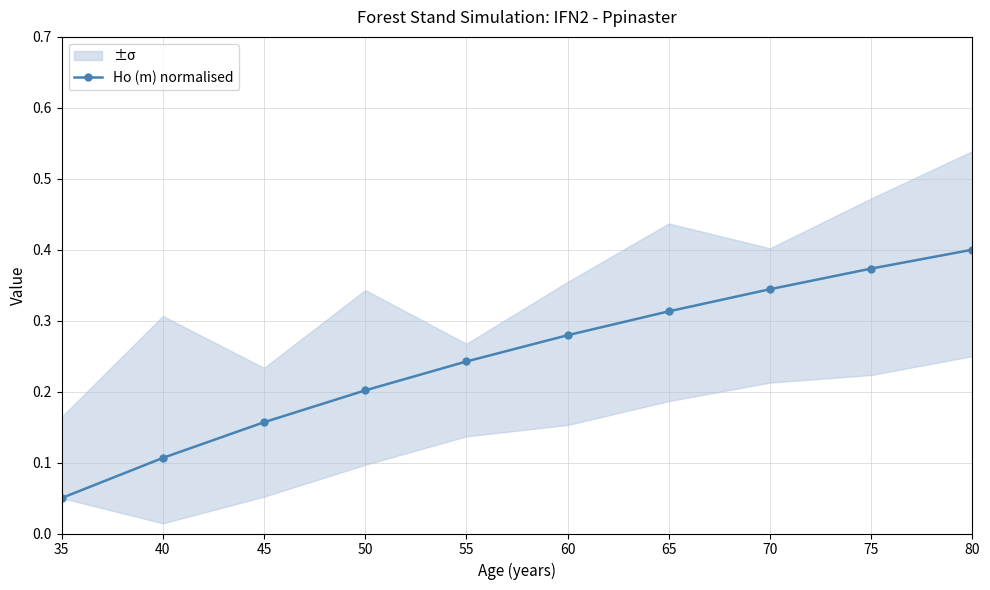

Rank the categories by value from lowest to highest.

35, 40, 45, 50, 55, 60, 65, 70, 75, 80